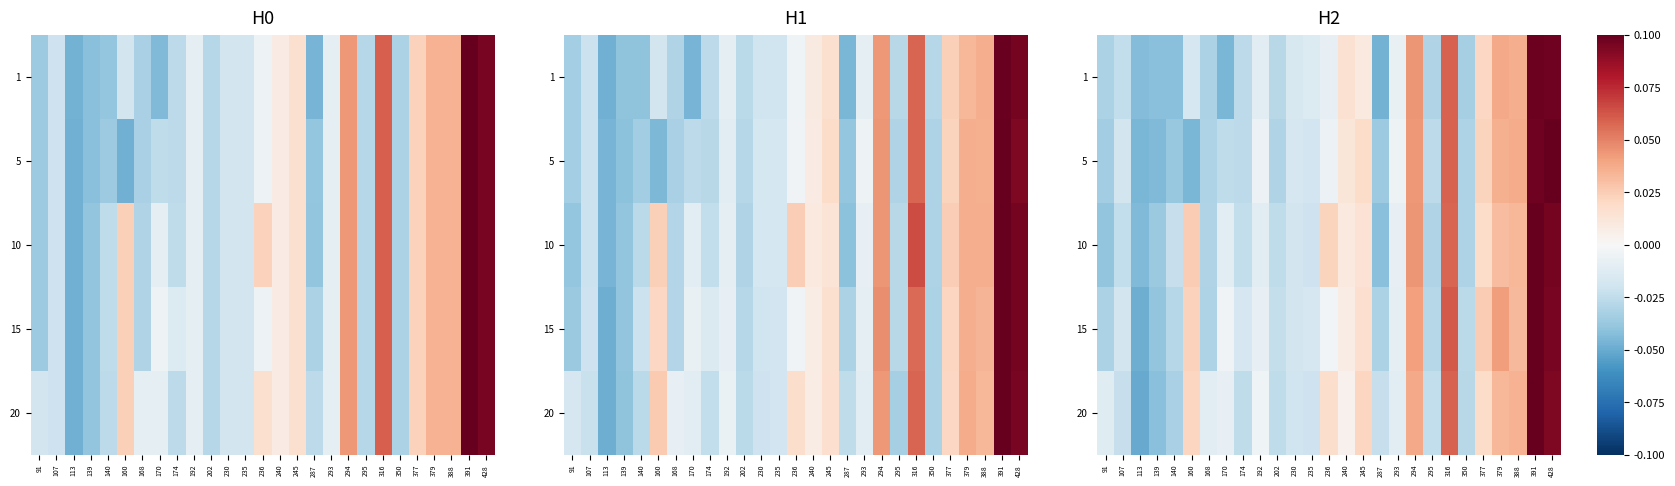

How many values in 15 are below zero?

17